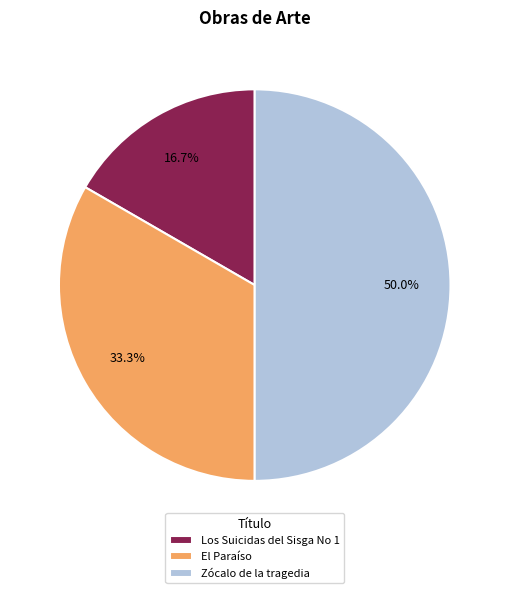

The Los Suicidas del Sisga No 1 slice represents 17% of the pie. True or false?

True